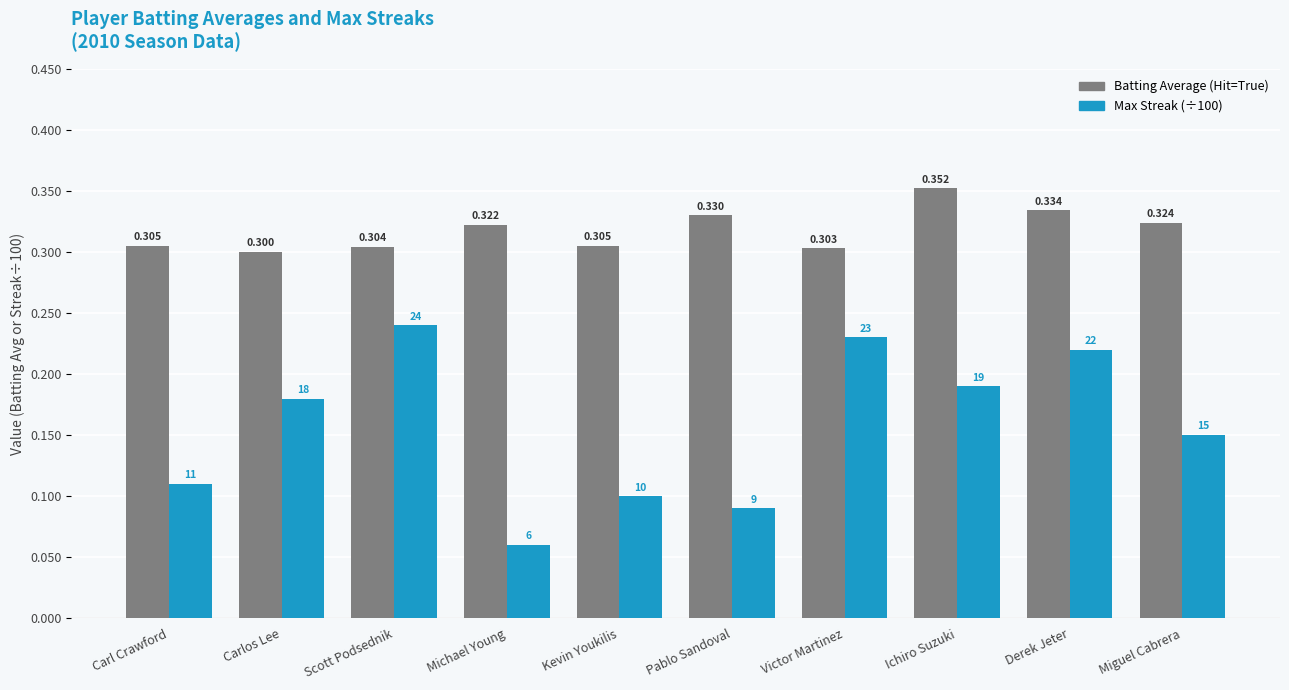

Where is Max Streak (÷100) nearest to the value 0?

Michael Young